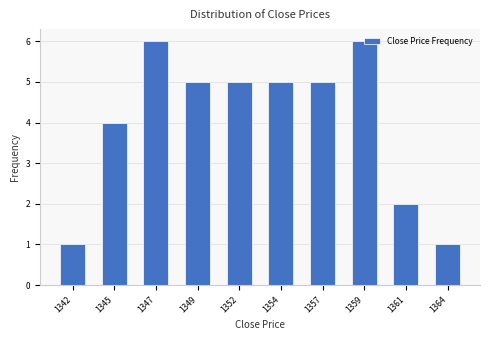

What is the maximum value shown in the chart?

6